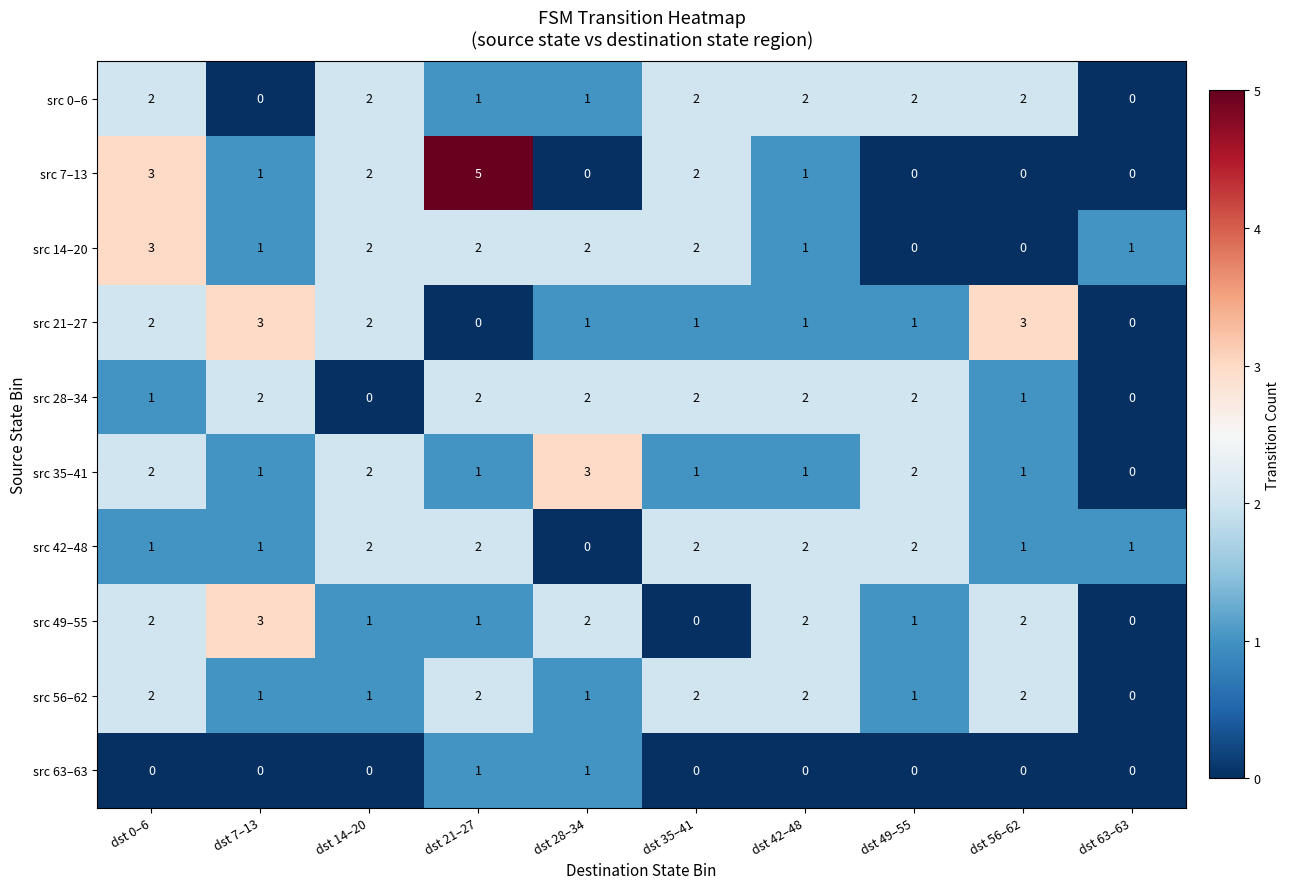

Which series changed the most between dst 21–27 and dst 49–55?

src 7–13